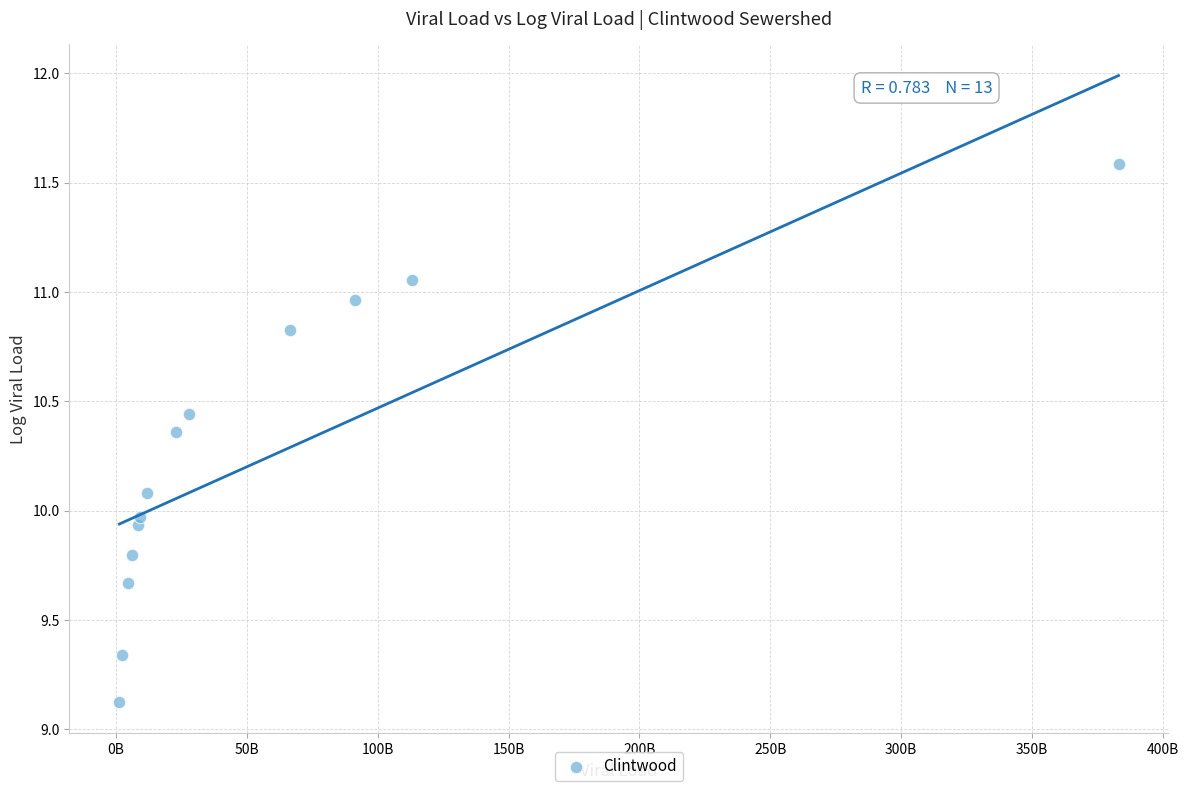

What is the range of X values (max minus min)?

381670000000.0